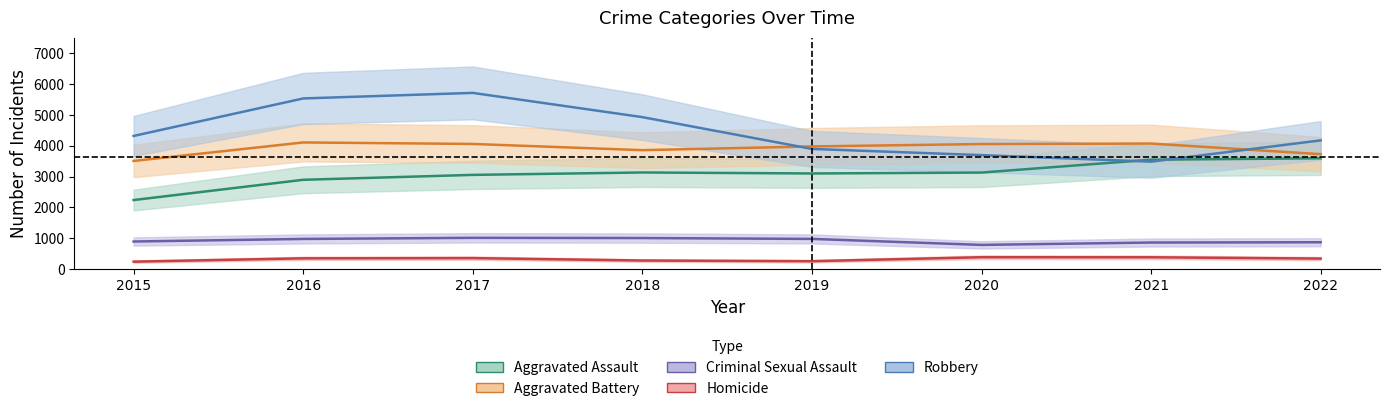

What is the highest value of the Homicide series?

387